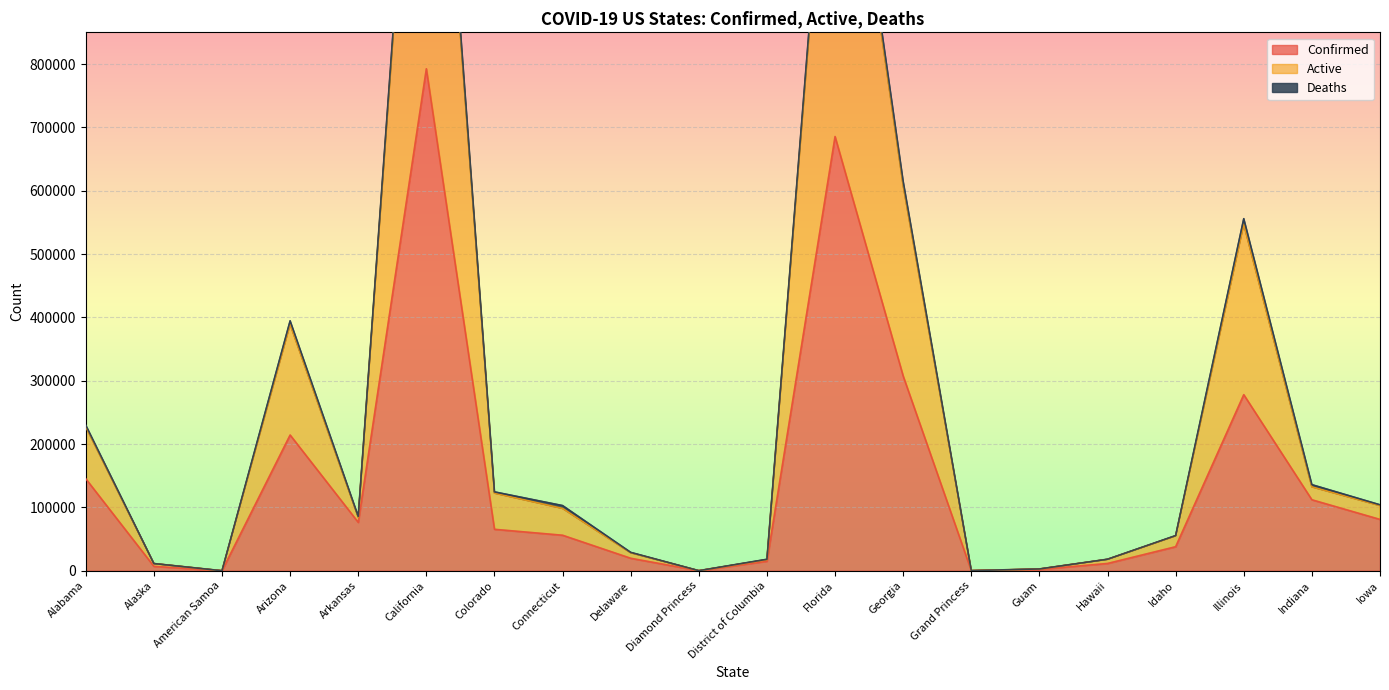

Which series has the largest range (max minus min)?

Active